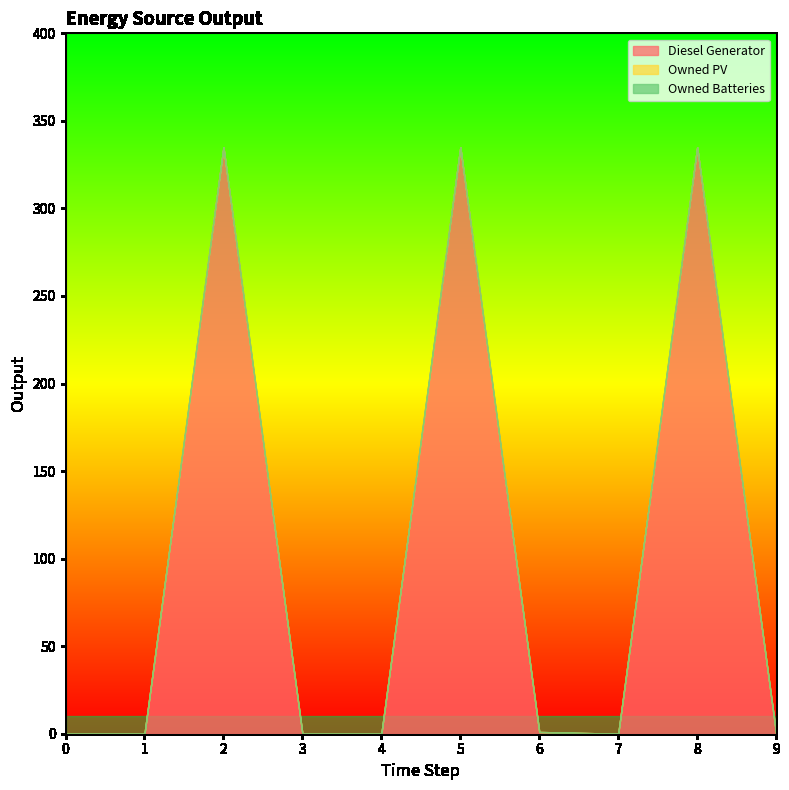

Reading right to left, transcribe all the data shown in this chart.

Diesel Generator: 9=0.0	8=335.0	7=0.0	6=1.0	5=335.0	4=0.0	3=0.0	2=335.0	1=0.0	0=0.0
Owned PV: 9=0.0	8=0.0	7=0.0	6=0.0	5=0.0	4=0.0	3=0.0	2=0.0	1=0.0	0=0.0
Owned Batteries: 9=0.0	8=0.0	7=0.0	6=0.0	5=0.0	4=0.0	3=0.0	2=0.0	1=0.0	0=0.0